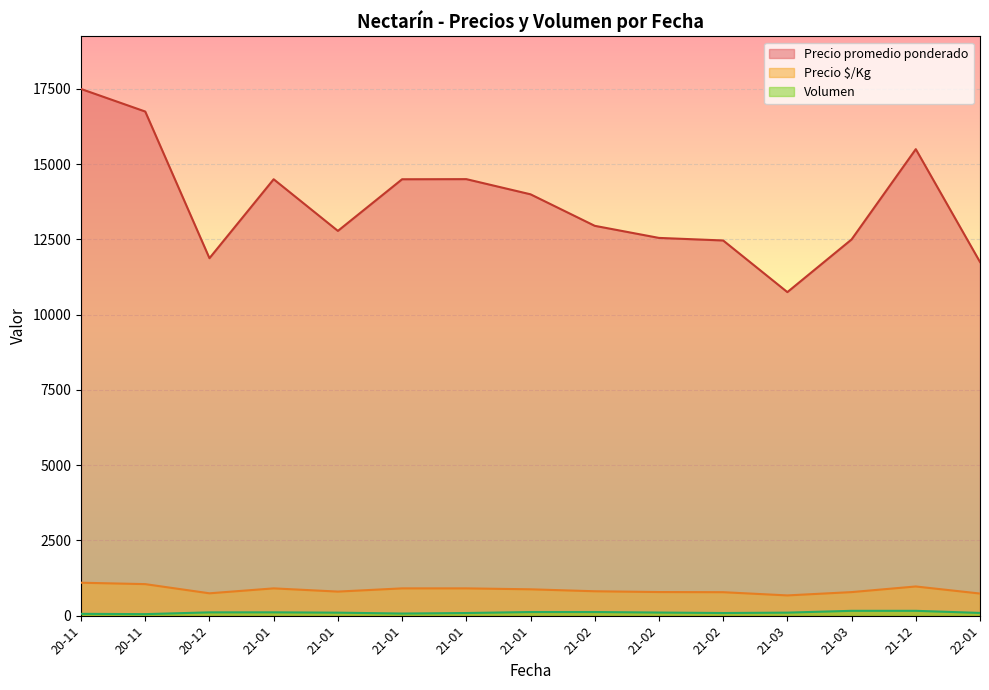

What is the approximate value of Precio promedio ponderado at 2021-01-15, to the nearest 10?

14530